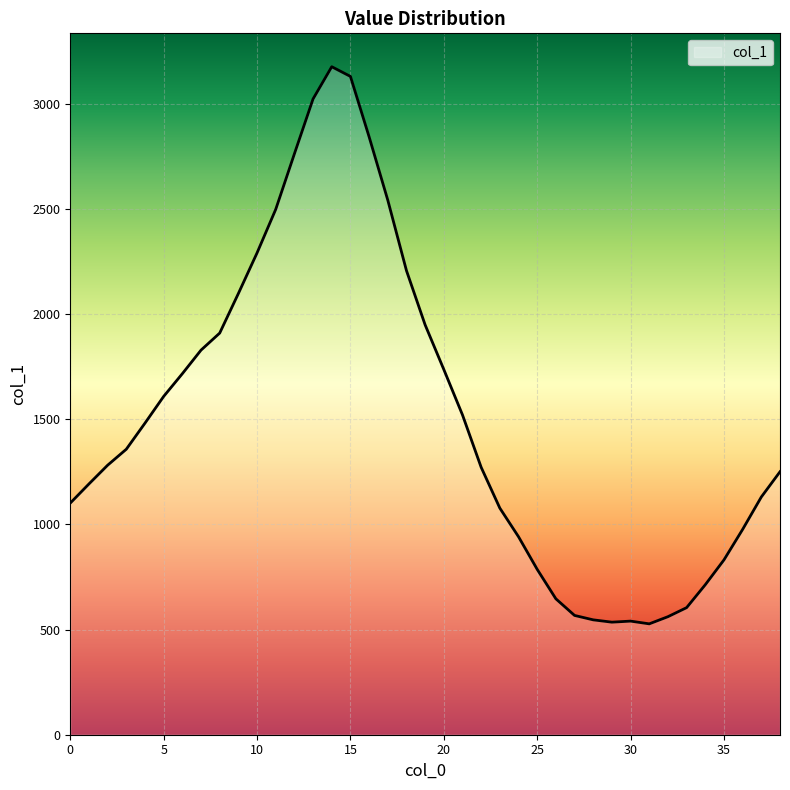

What is the greatest value displayed?

3175